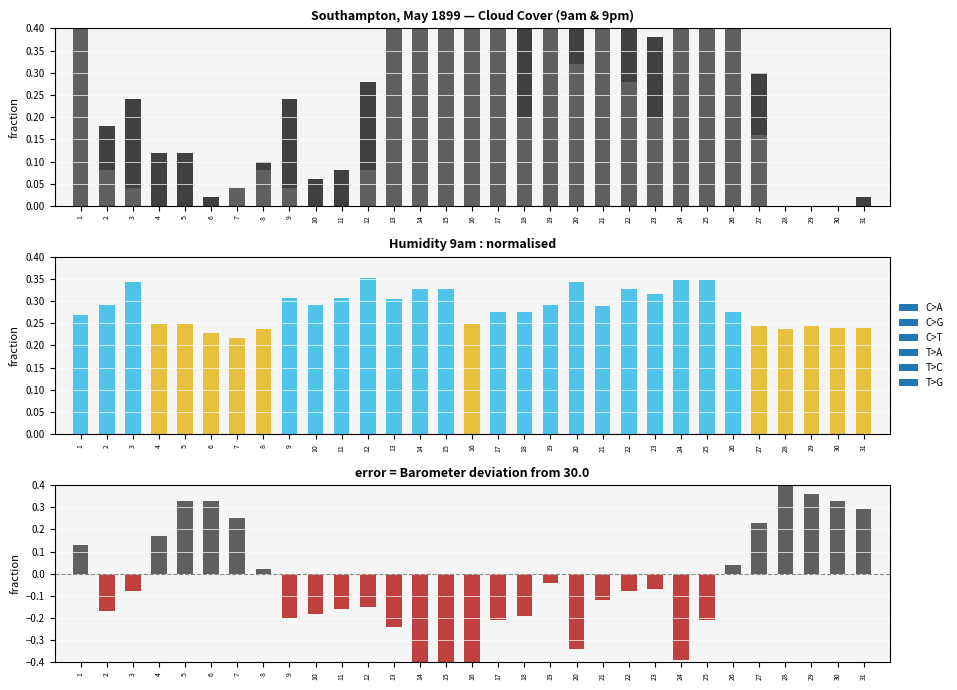

List the series in order of their peak value, highest first.

Cloud 9pm, Baro diff, Cloud 9am